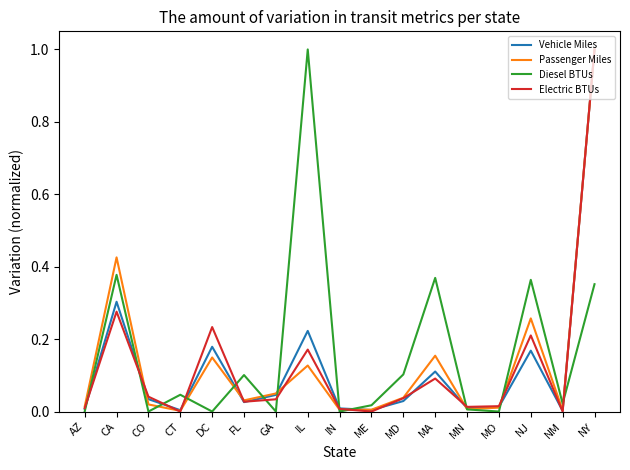

Between CA and CT, which series saw the biggest shift?

Passenger Miles